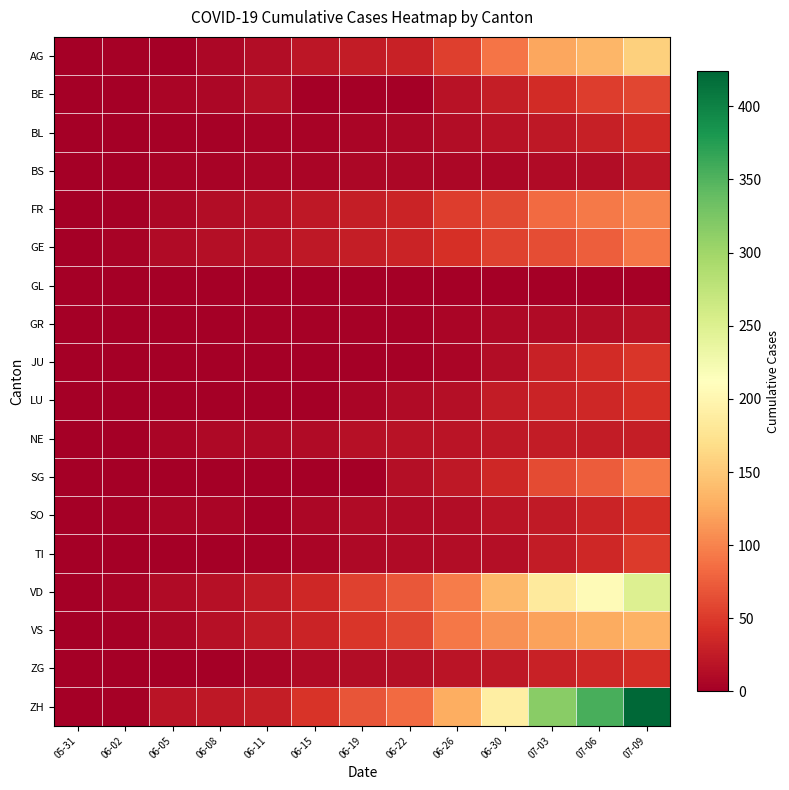

List the series in order of their peak value, lowest first.

GL, GR, BS, NE, BL, SO, ZG, LU, JU, TI, BE, GE, SG, FR, VS, AG, VD, ZH